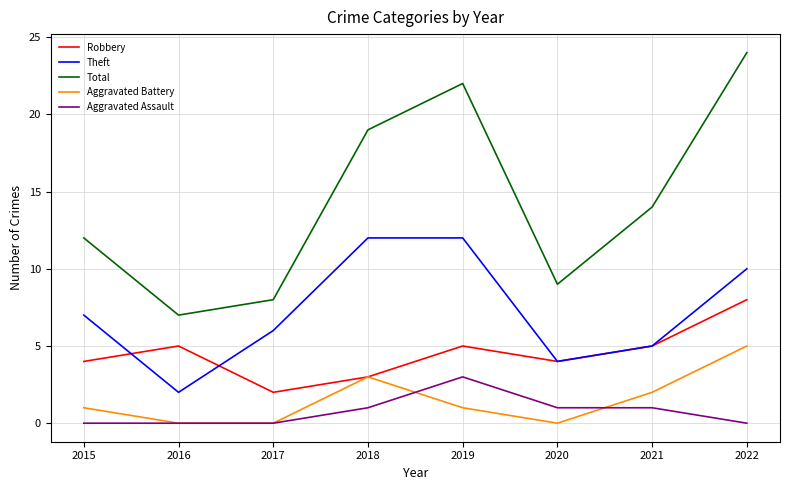

Count the number of categories in the chart.

8